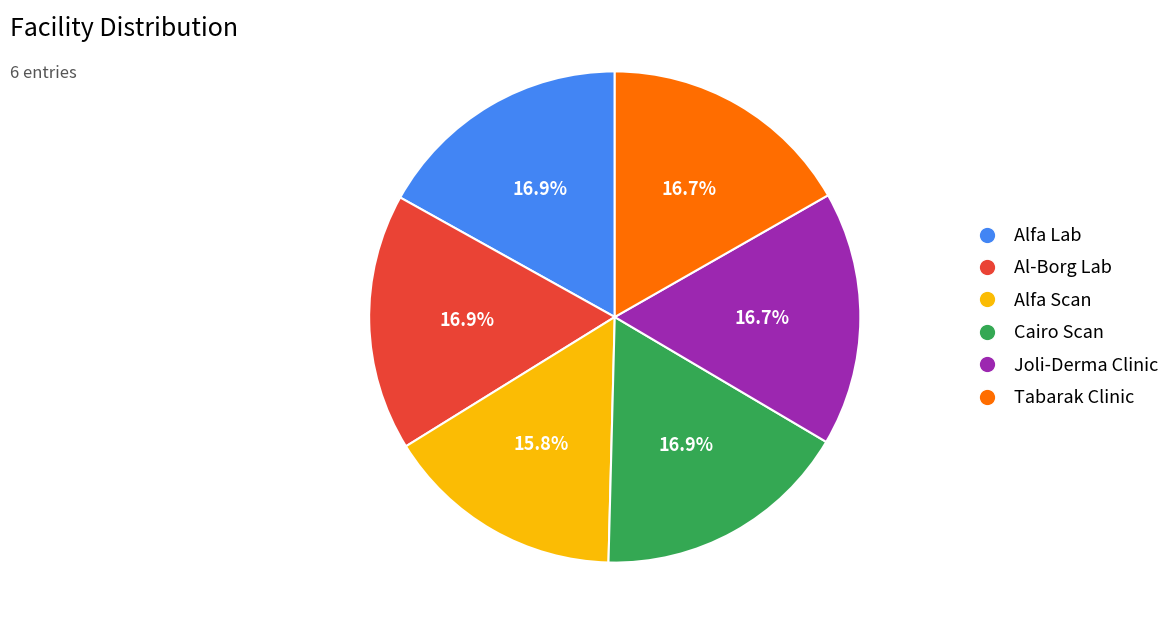

Is Cairo Scan the majority of the pie?

No